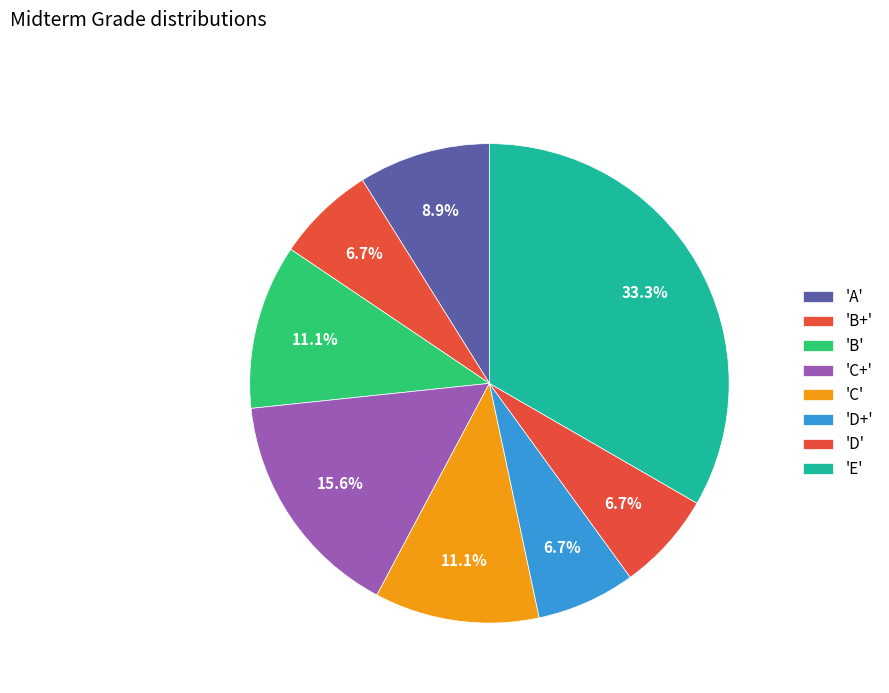

How many segments does this pie chart have?

8